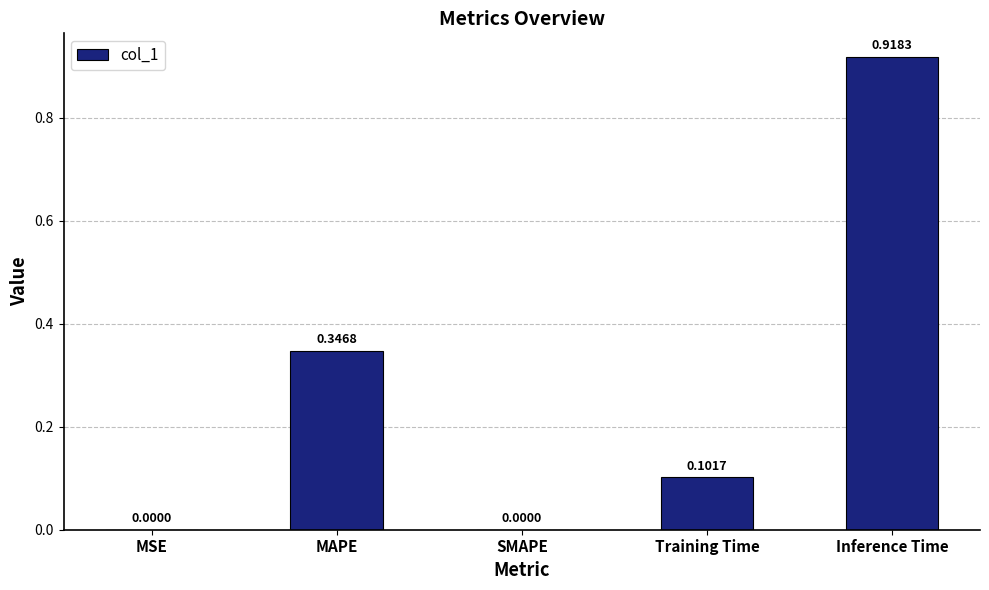

The value at SMAPE is -0.6. True or false?

False